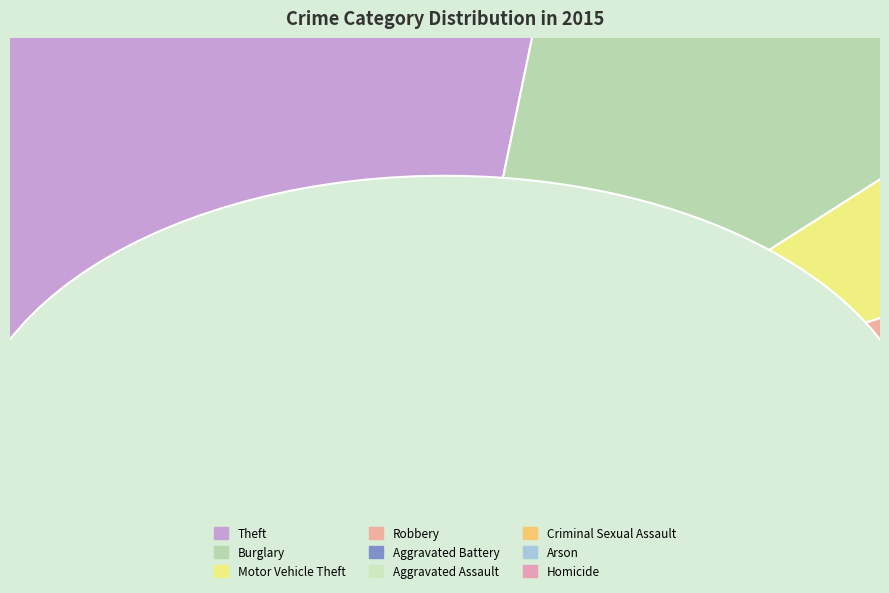

Count the number of slices in the pie.

9